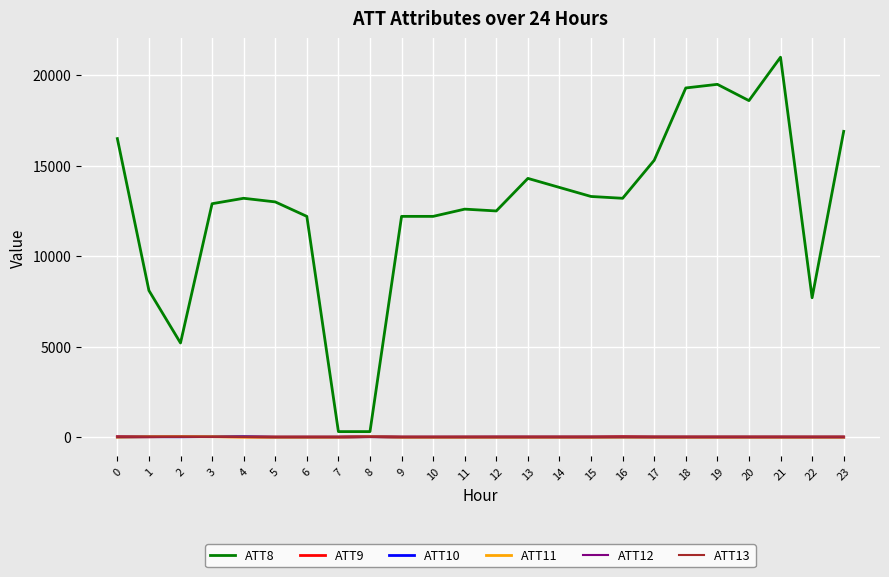

Which series has the largest total across all categories?

ATT8